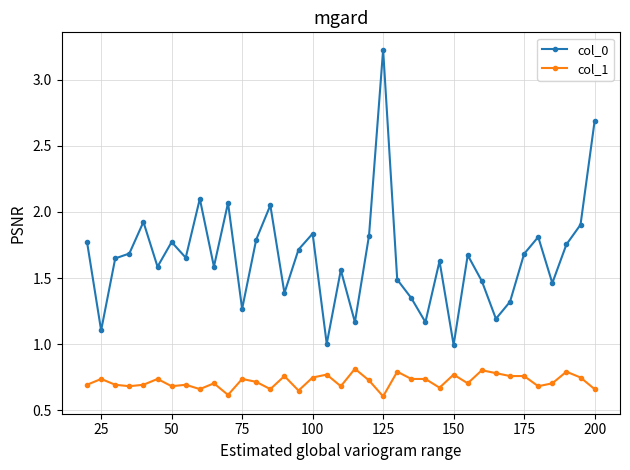

Which series has the largest total across all categories?

col_0